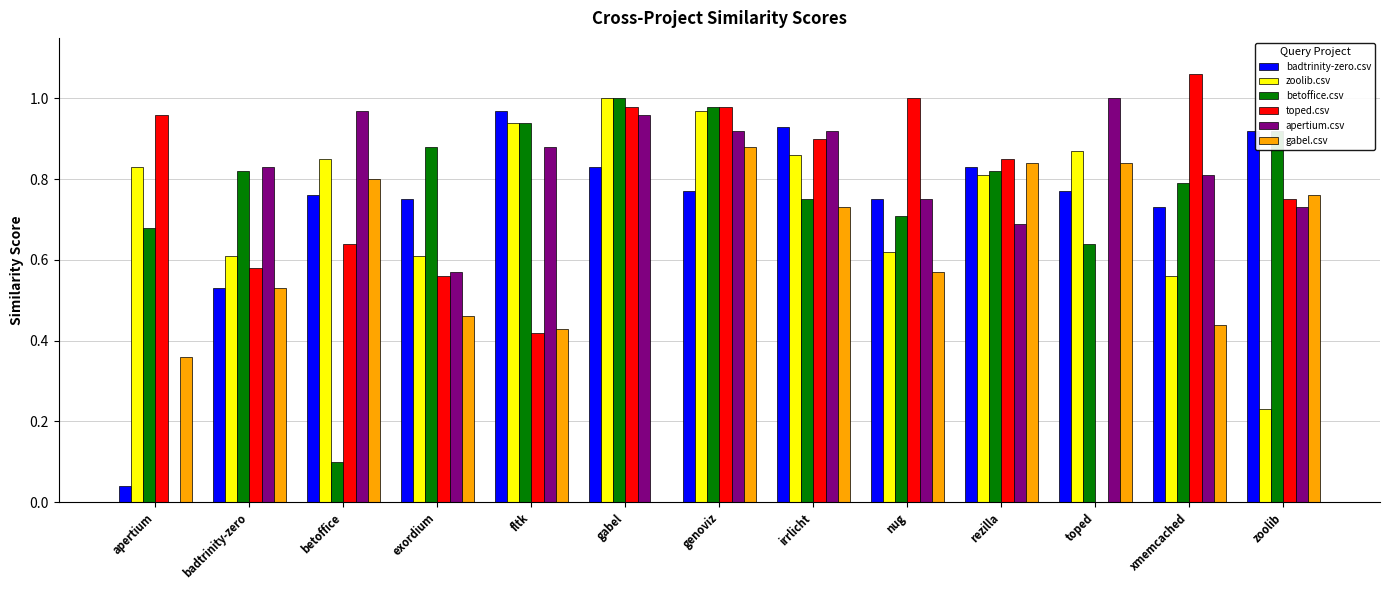

Is the value of apertium.csv at nug greater than the value of zoolib.csv at apertium?

No